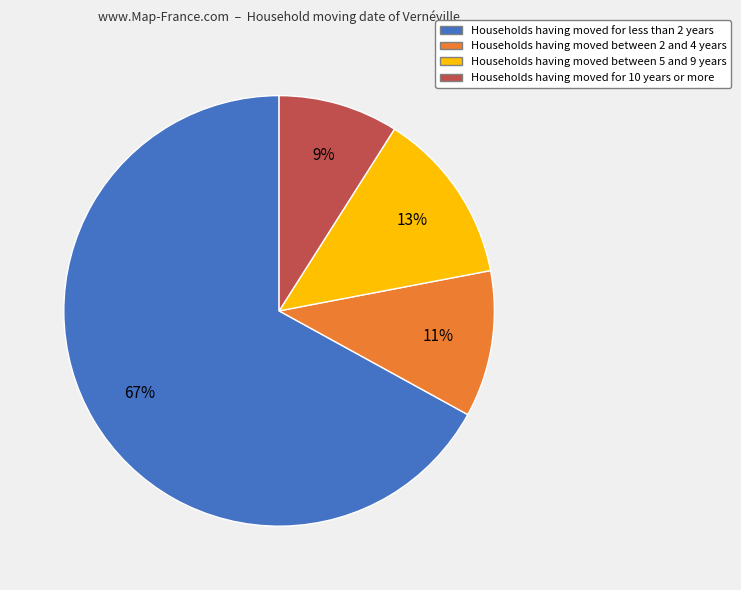

Between Households having moved for 10 years or more and Households having moved between 5 and 9 years, which is larger?

Households having moved between 5 and 9 years